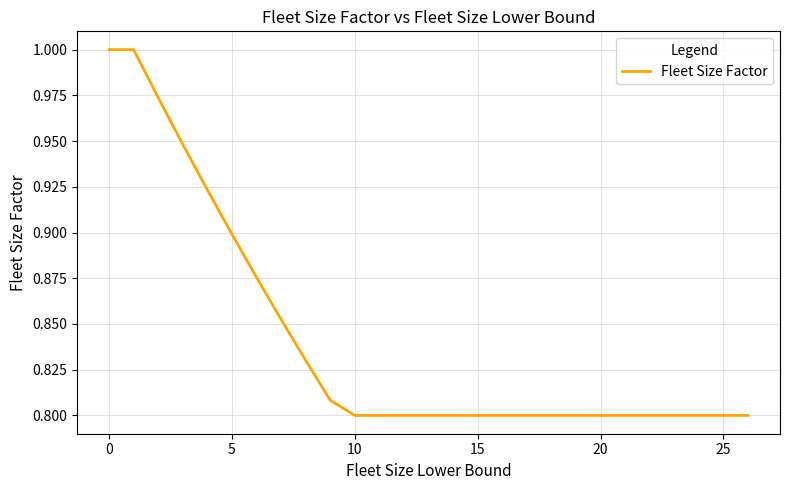

True or false: the data shows 0.9 at 5.

True